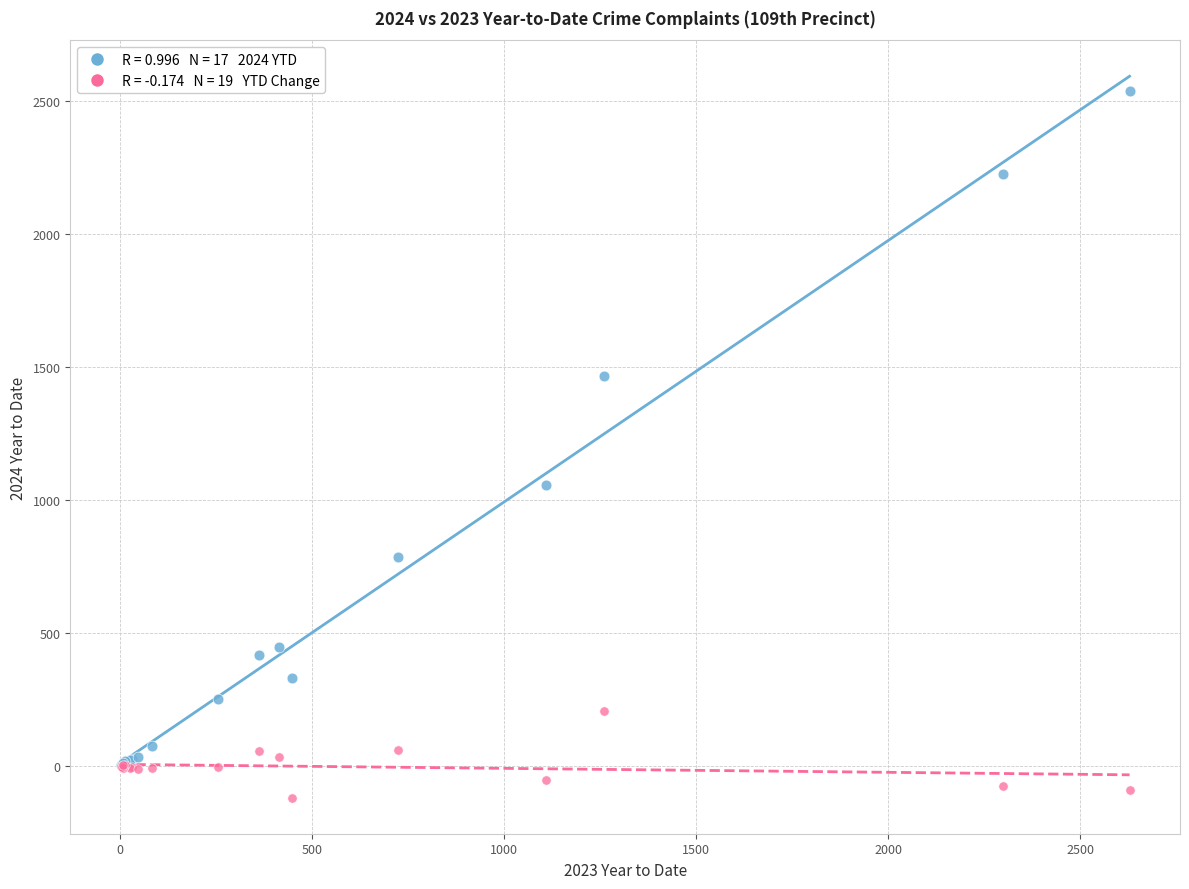

Across all series, what Y value is closest to 1211?

1056